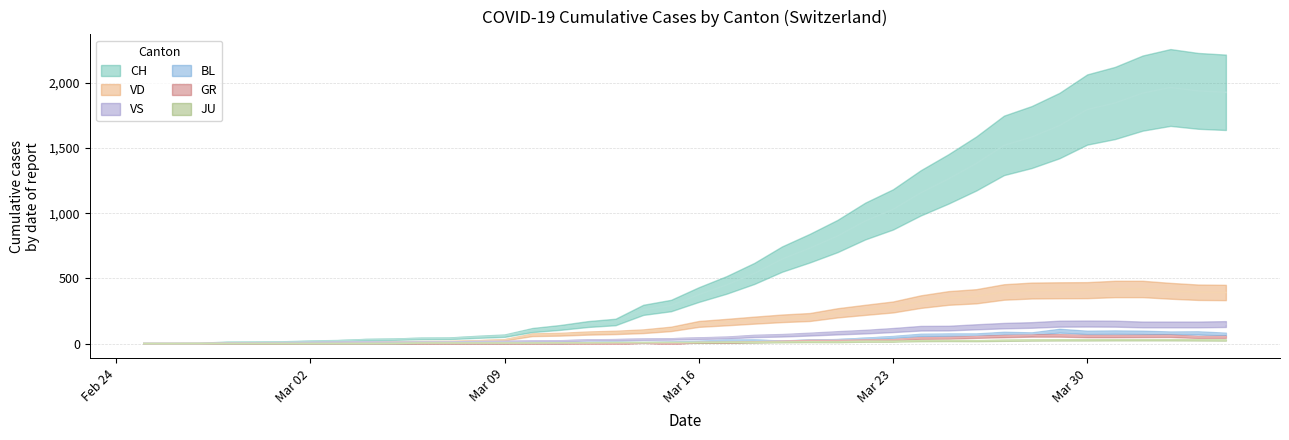

Is the value of VS at 26 greater than the value of GR at 8?

Yes